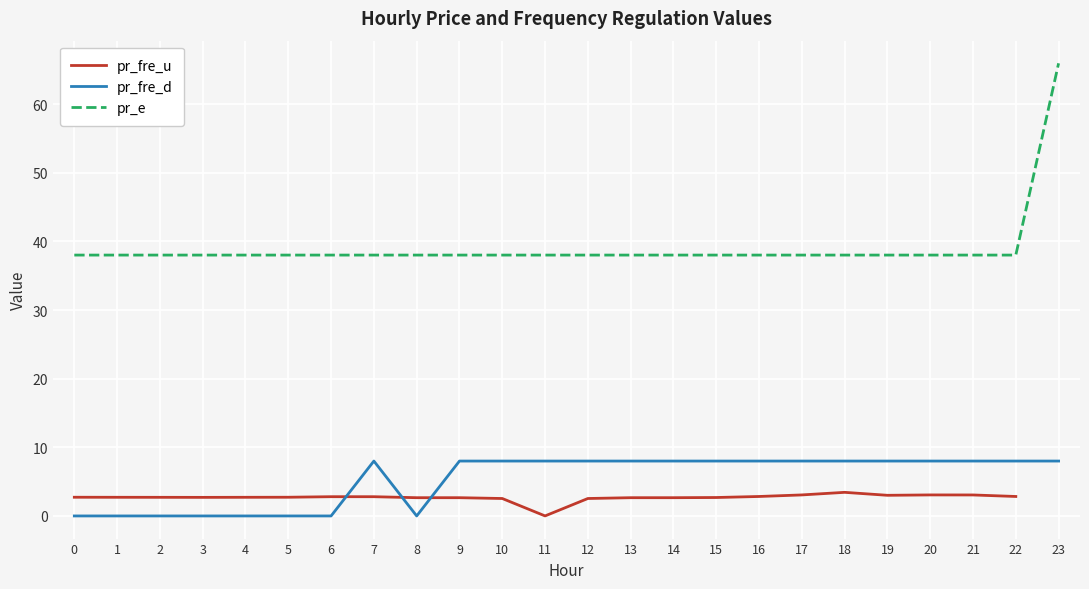

What is the total value across all series at 10?

48.6